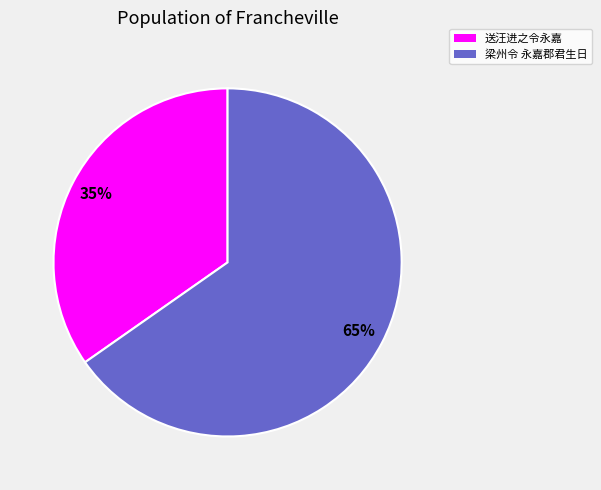

To the nearest percent, what is the average slice percentage?

50%